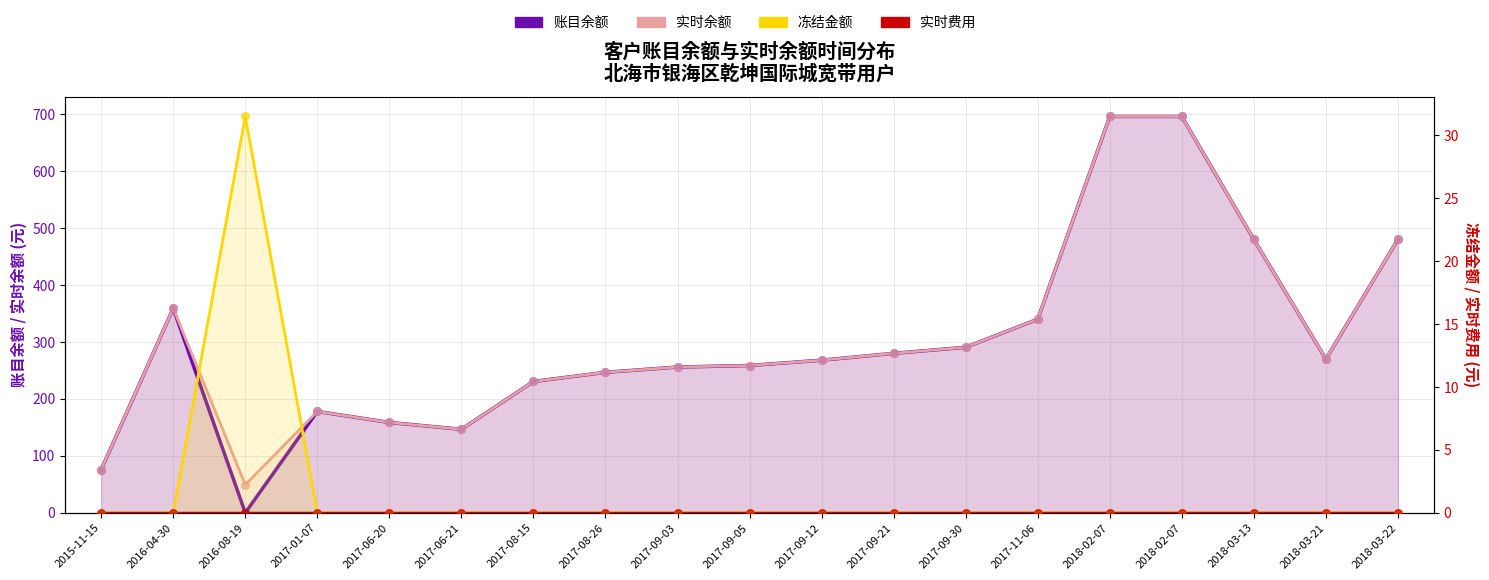

At how many categories does at least one series exceed 321?

6